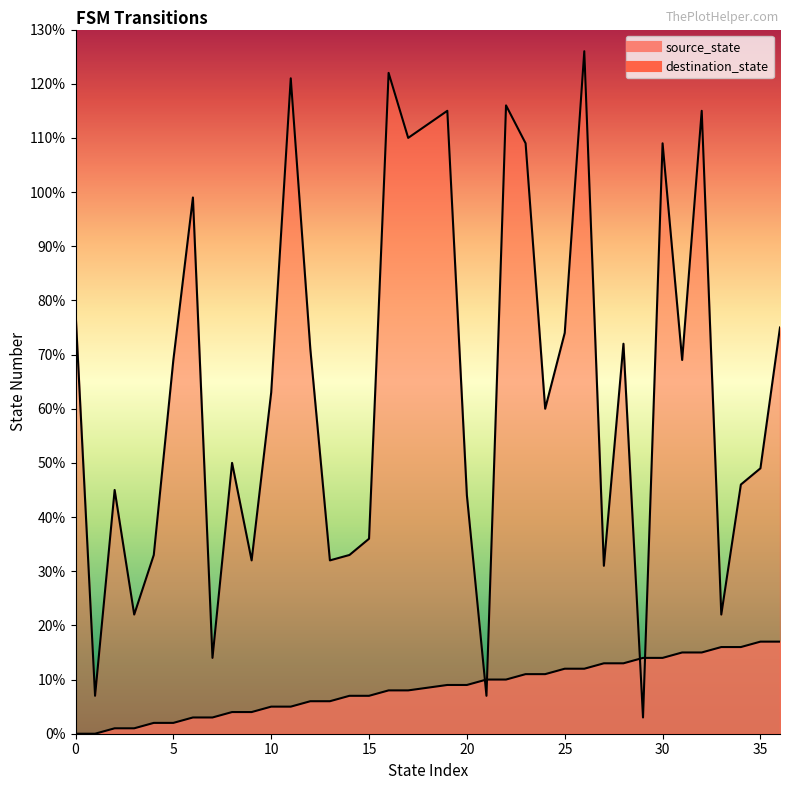

Reading left to right, list all the values displayed in this chart.

source_state: 0=0	1=0	2=1	3=1	4=2	5=2	6=3	7=3	8=4	9=4	10=5	11=5	12=6	13=6	14=7	15=7	16=8	17=8	19=9	20=9	21=10	22=10	23=11	24=11	25=12	26=12	27=13	28=13	29=14	30=14	31=15	32=15	33=16	34=16	35=17	36=17
destination_state: 0=78	1=7	2=45	3=22	4=33	5=69	6=99	7=14	8=50	9=32	10=63	11=121	12=71	13=32	14=33	15=36	16=122	17=110	19=115	20=44	21=7	22=116	23=109	24=60	25=74	26=126	27=31	28=72	29=3	30=109	31=69	32=115	33=22	34=46	35=49	36=75